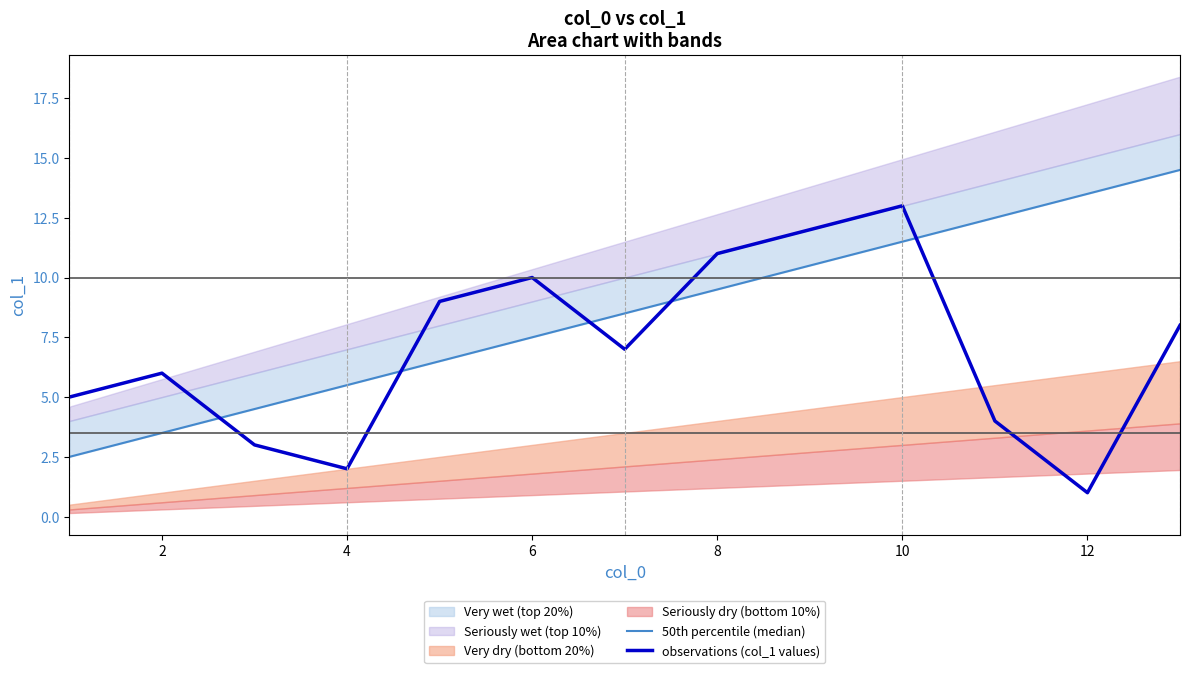

What is the minimum value for 50th percentile (median)?

2.5